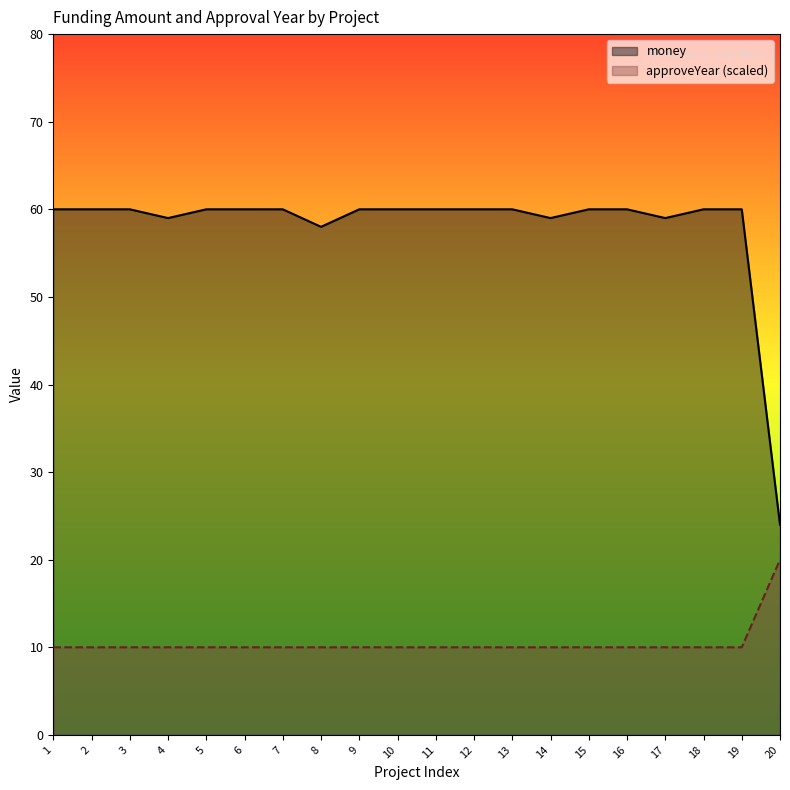

At which label does money reach its peak?

1